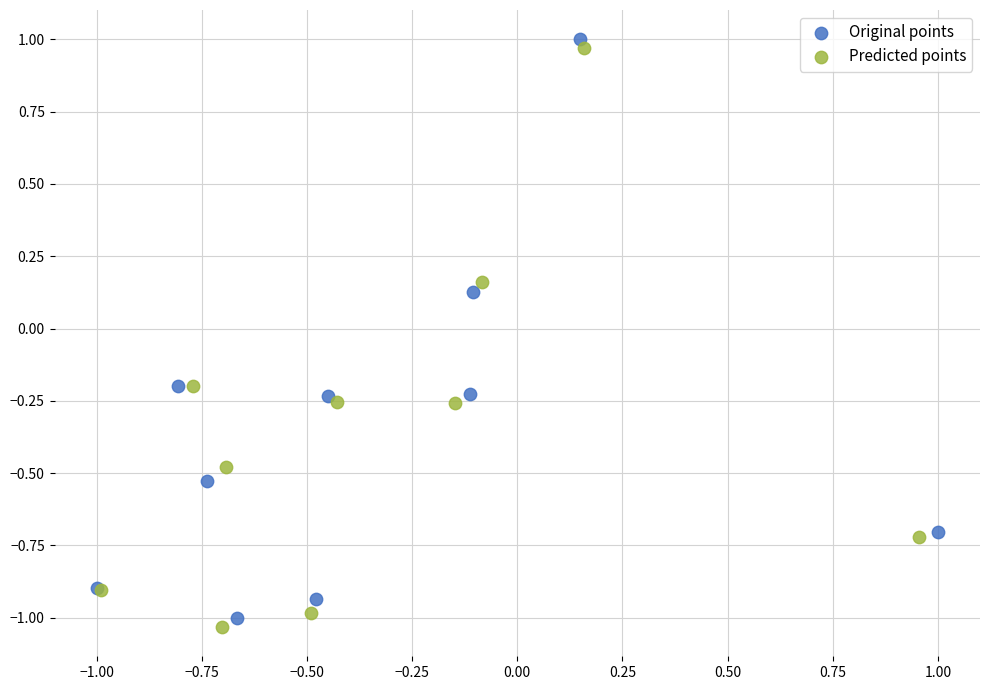

Which series contains the lowest Y value?

Predicted points